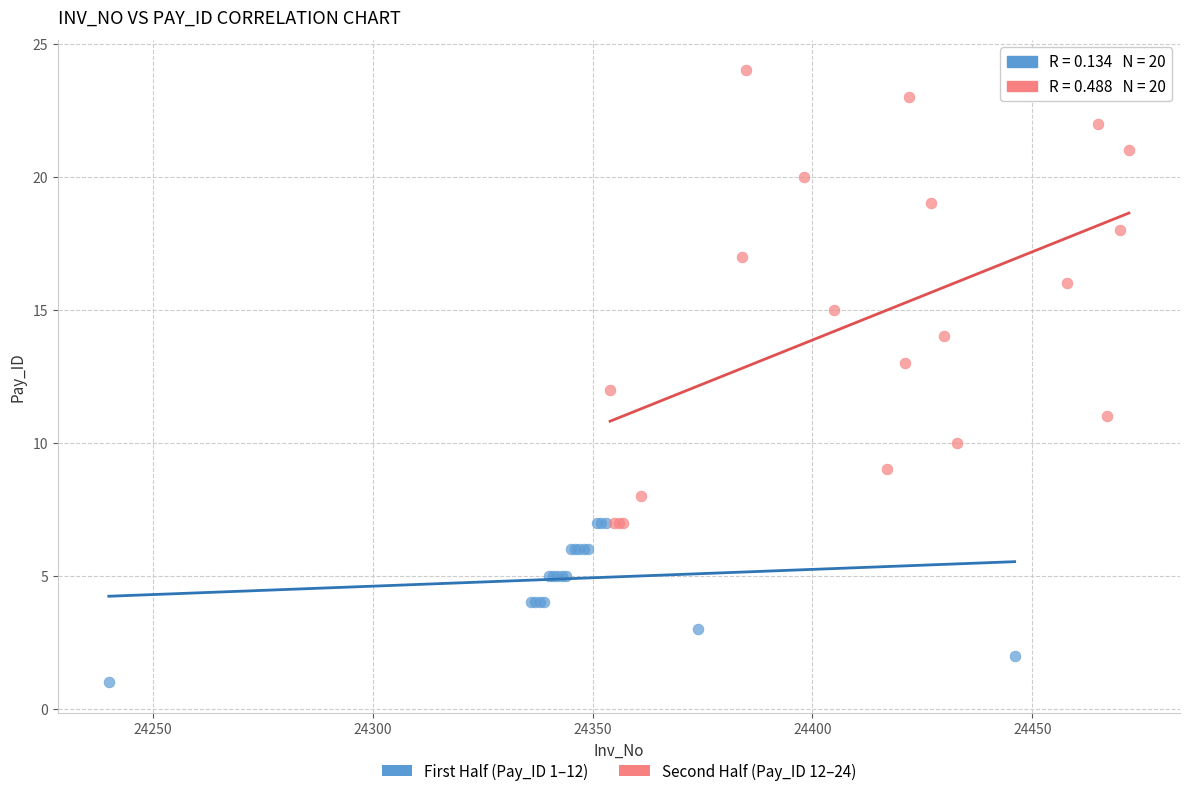

Which series reaches the maximum Y coordinate?

Second Half (Pay_ID 12–24)